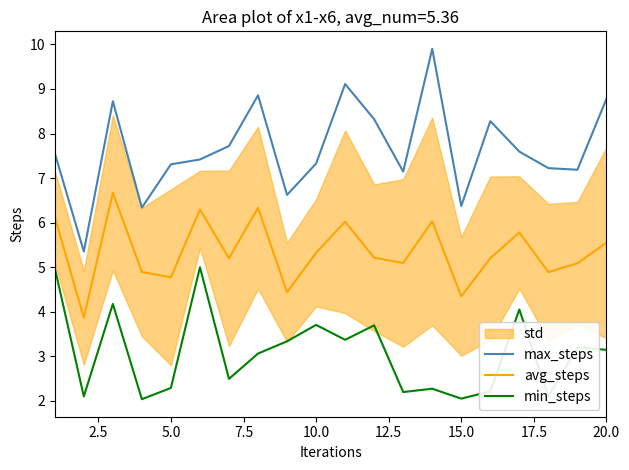

Does the chart display data point markers on the line(s)?

No